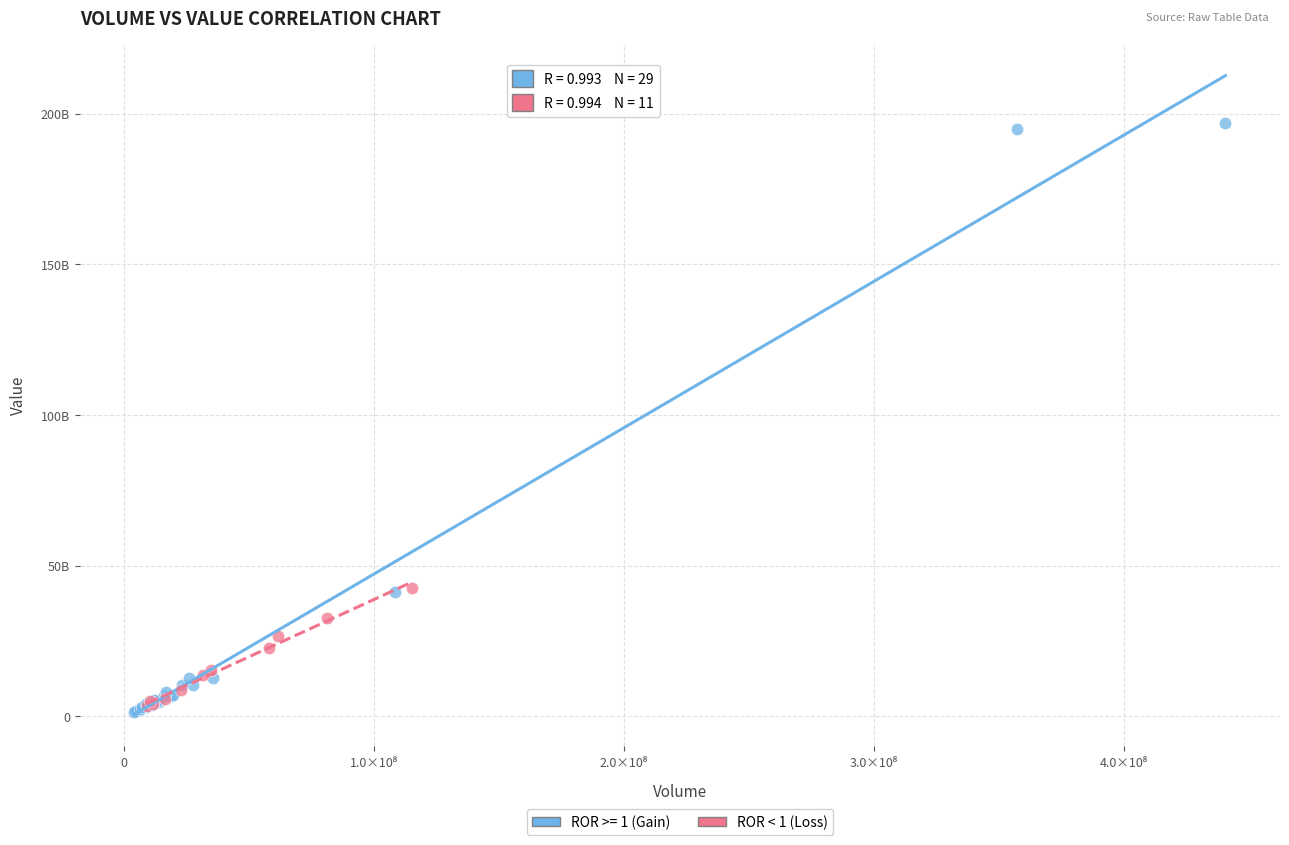

What are all the series names shown in the legend?

ROR >= 1 (Gain), ROR < 1 (Loss)